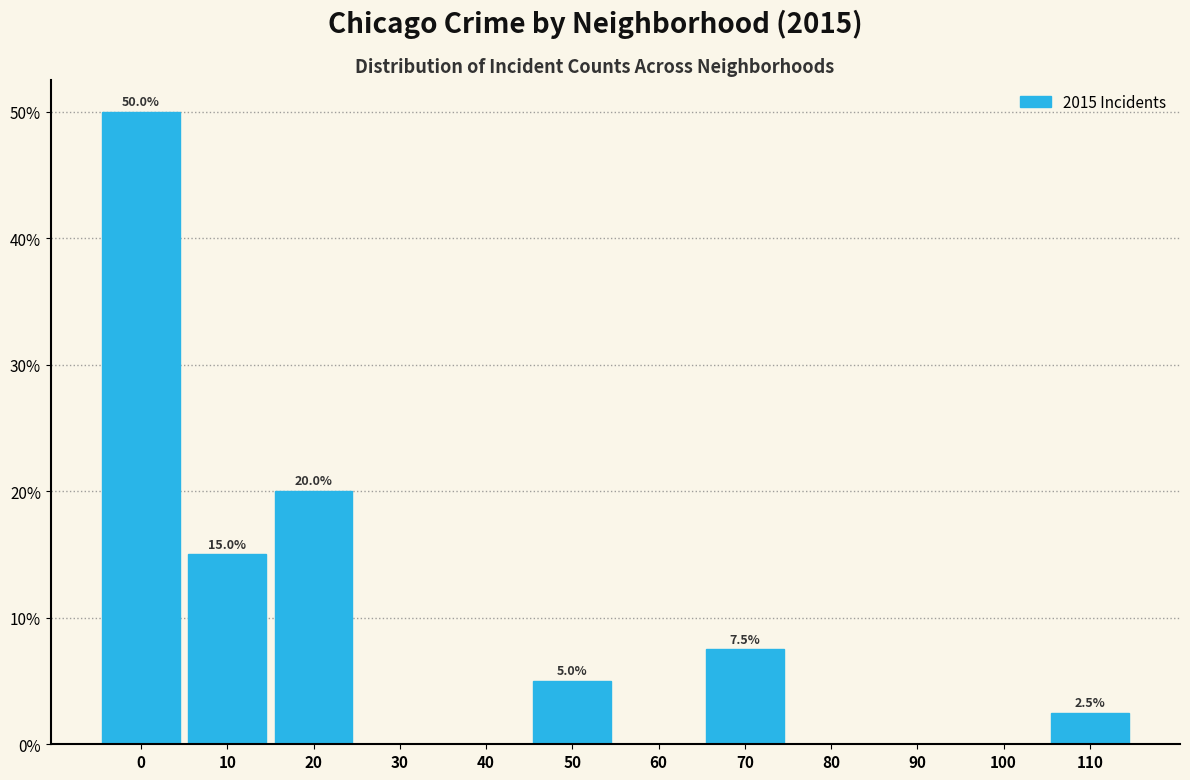

Reading left to right, transcribe all the data shown in this chart.

0=50.0	10=15.0	20=20.0	30=0.0	40=0.0	50=5.0	60=0.0	70=7.5	80=0.0	90=0.0	100=0.0	110=2.5